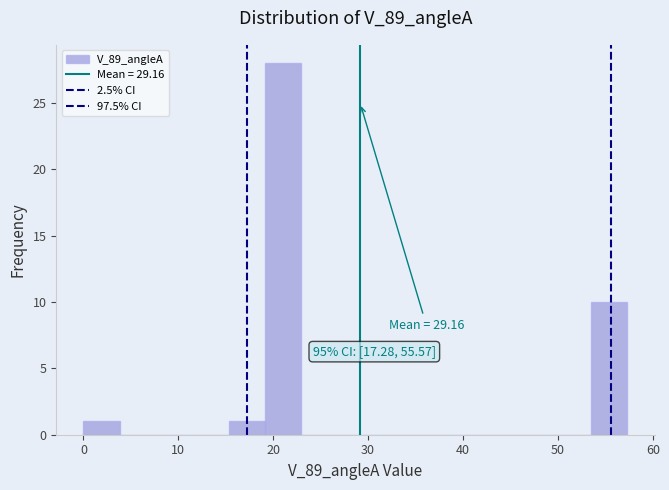

Read against the x-axis, roughly where is the centre of the tallest bar?

21